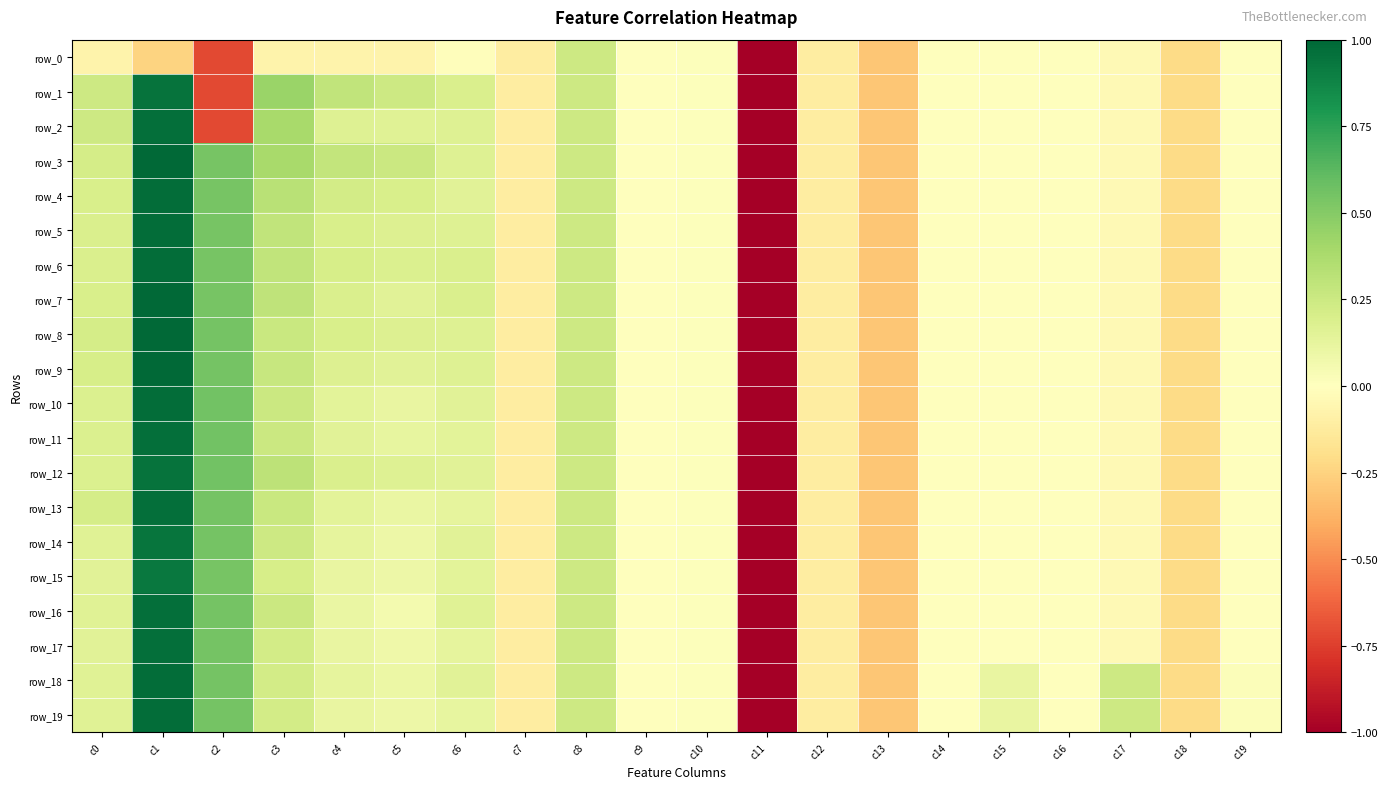

At which category does the chart reach its minimum across all series?

c11